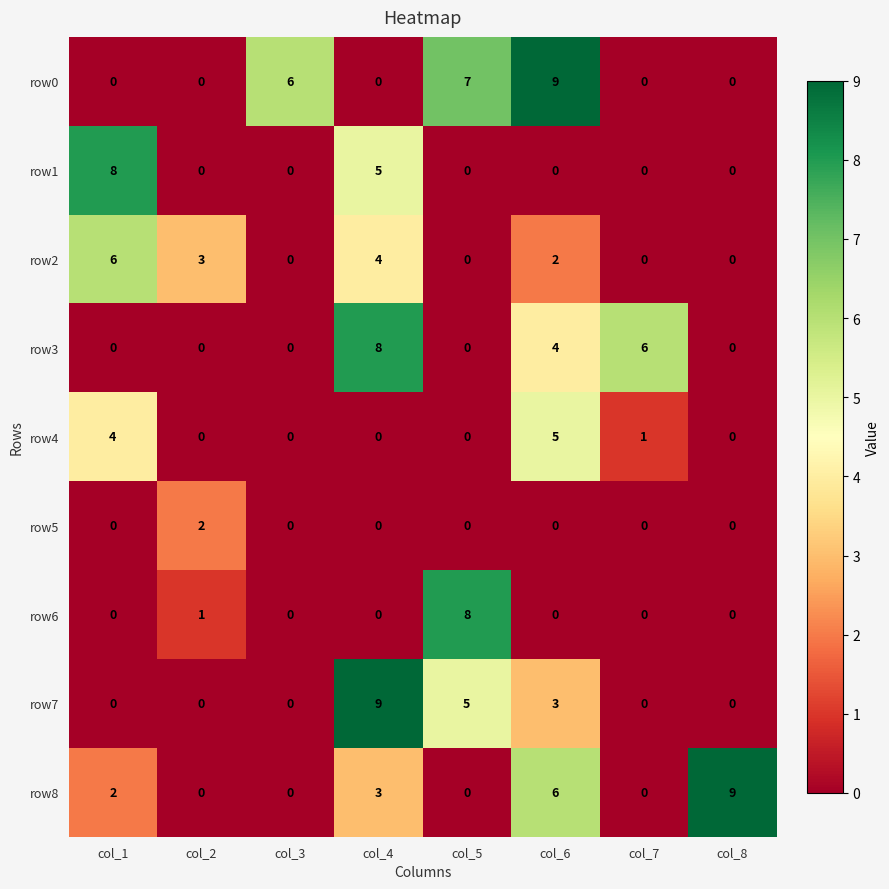

What is the maximum value for row6?

8